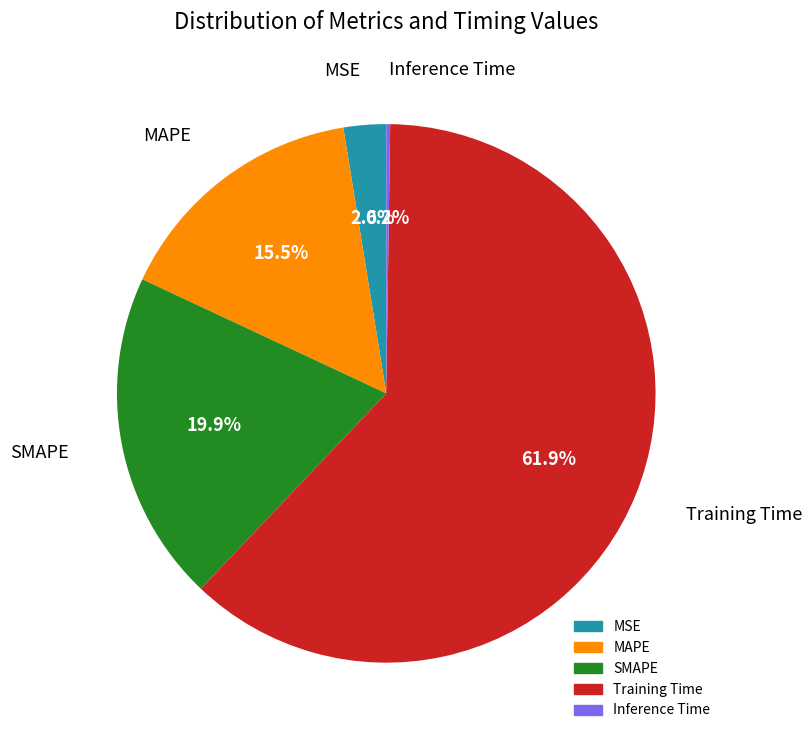

Which slice is the largest?

Training Time